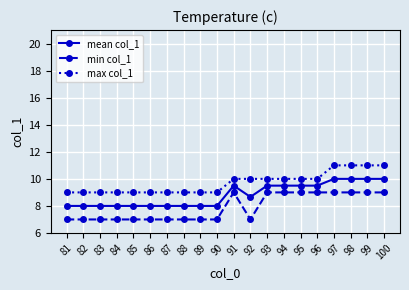

What is the value of the min col_1 point at the 12th from the left?

7.0